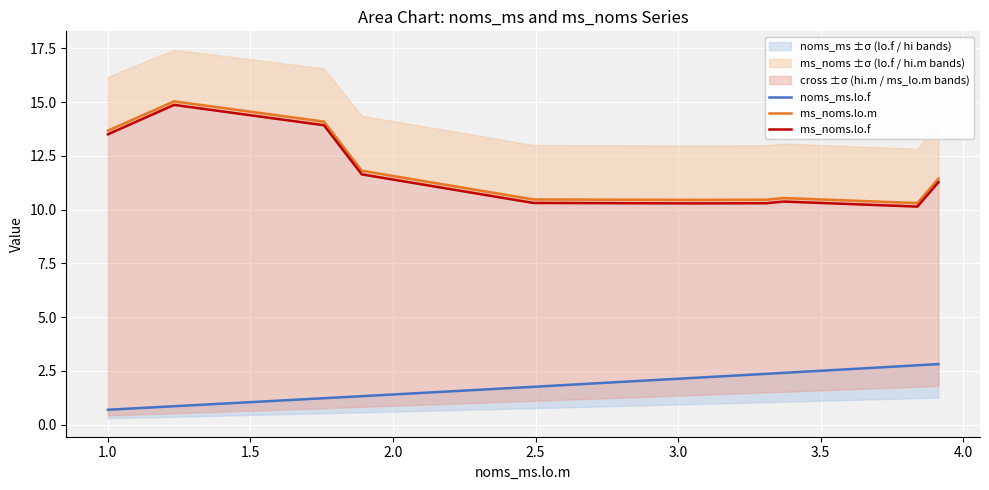

Reading left to right, extract all data points from this chart.

noms_ms.lo.f: 0.7	0.9	1.2	1.3	1.8	2.2	2.4	2.4	2.8	2.8
ms_noms.lo.m: 13.7	15.0	14.1	11.8	10.5	10.4	10.5	10.5	10.3	11.4
ms_noms.lo.f: 13.5	14.9	13.9	11.6	10.3	10.3	10.3	10.4	10.1	11.3